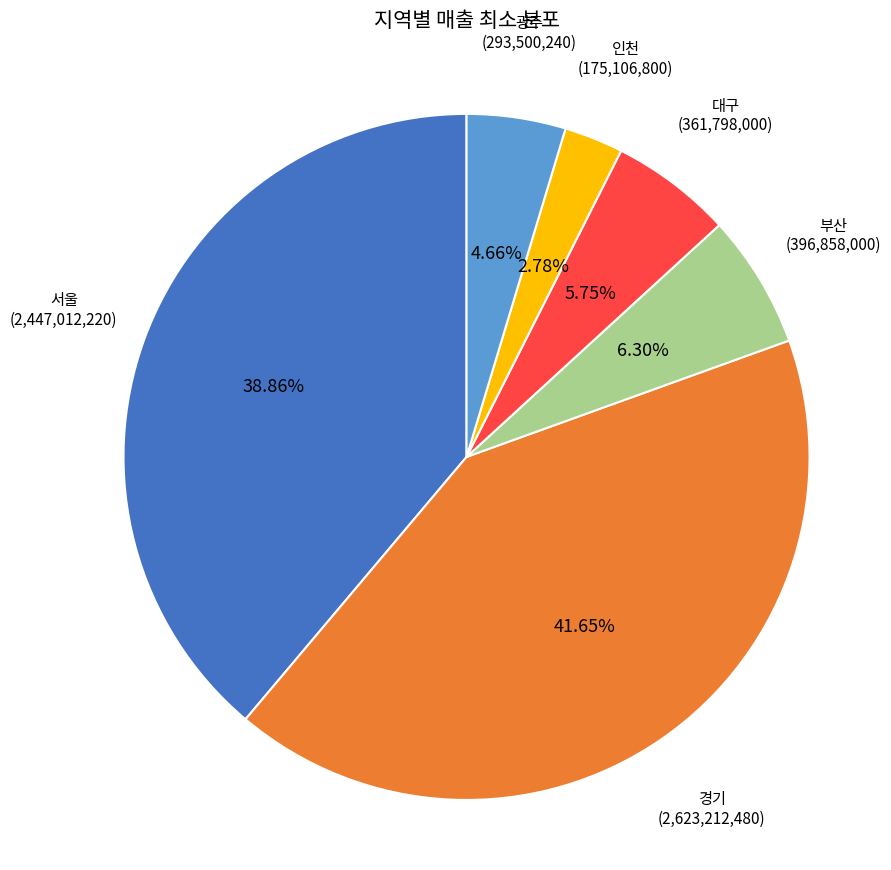

Does any single category account for the majority?

No